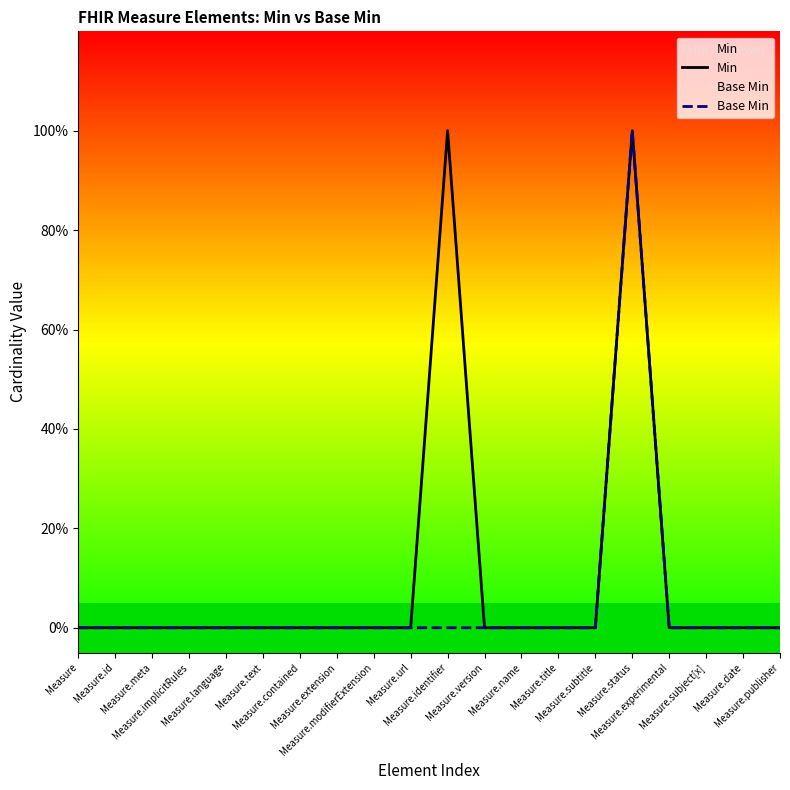

In Base Min, how many points are higher than both neighbors (excluding endpoints)?

1